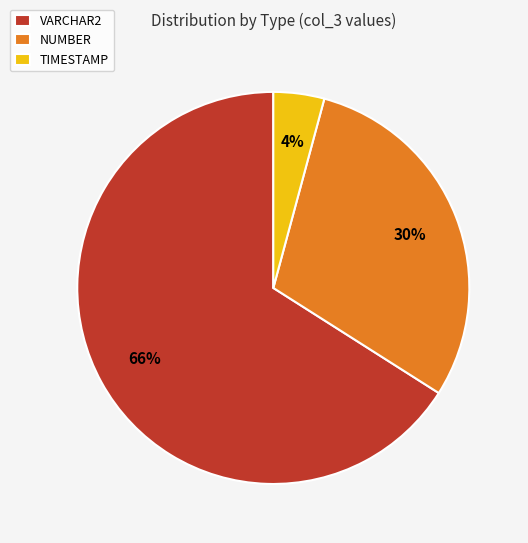

Rank the categories by value from lowest to highest.

TIMESTAMP, NUMBER, VARCHAR2